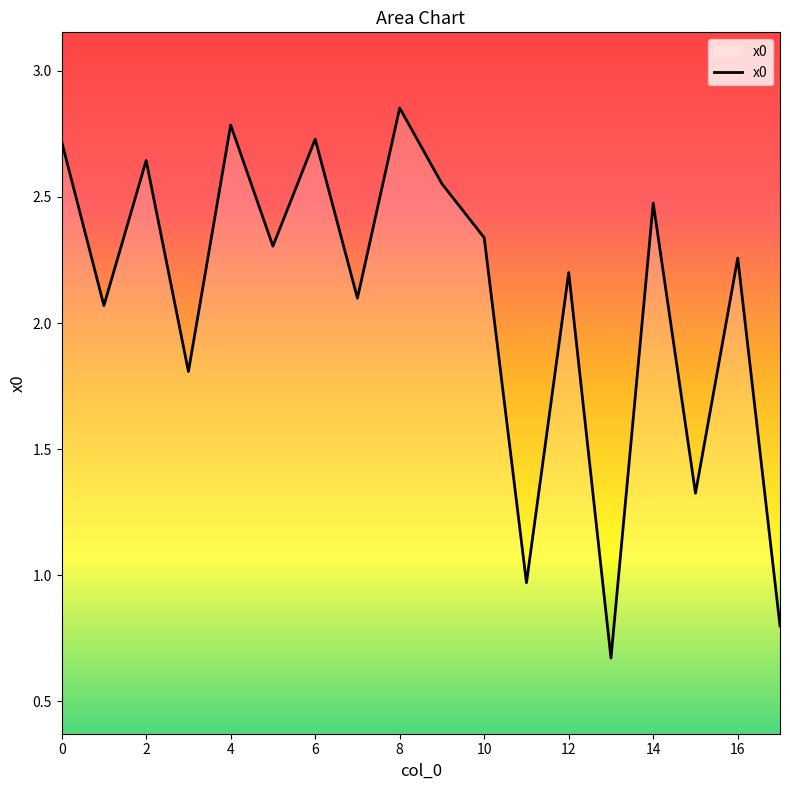

How many lines are shown in the chart?

1